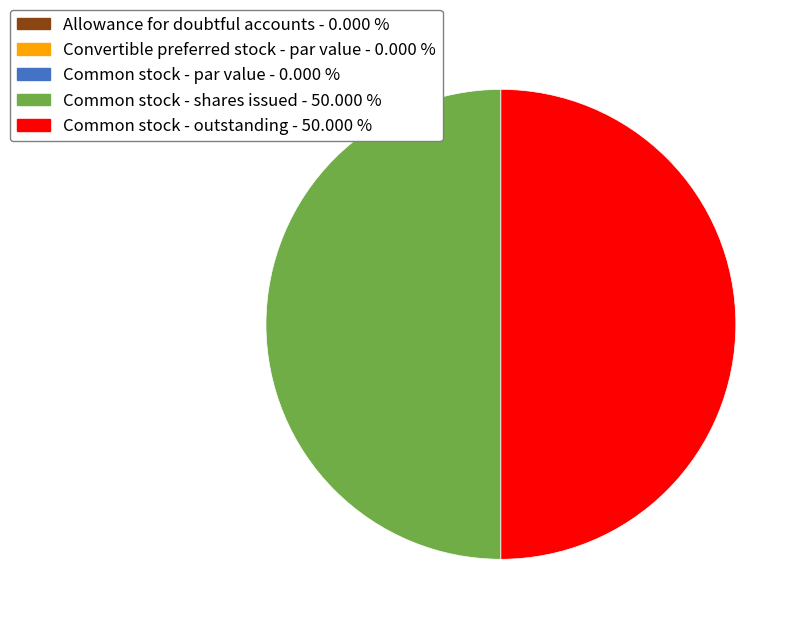

True or false: Common stock - shares issued accounts for 64% of the total.

False